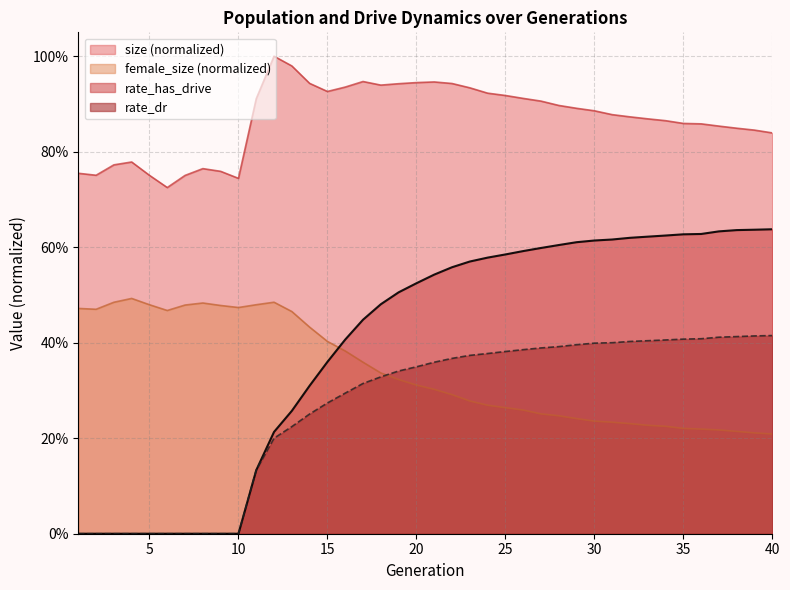

Rank the categories by rate_has_drive value from highest to lowest.

40, 39, 38, 37, 36, 35, 34, 33, 32, 31, 30, 29, 28, 27, 26, 25, 24, 23, 22, 21, 20, 19, 18, 17, 16, 15, 14, 13, 12, 11, 1, 2, 3, 4, 5, 6, 7, 8, 9, 10